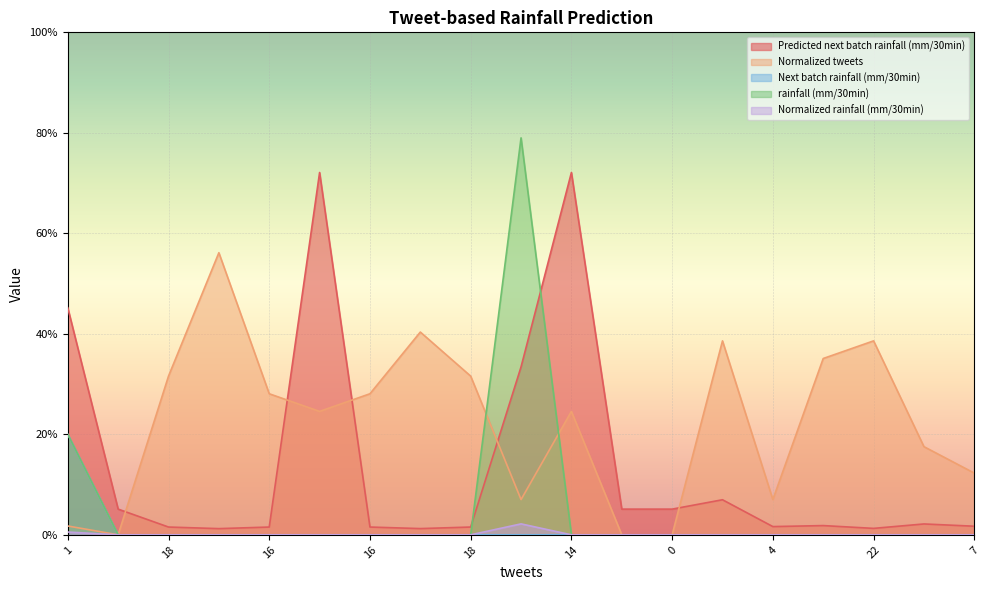

Count the rainfall (mm/30min) values in the range 0 to 1.

19